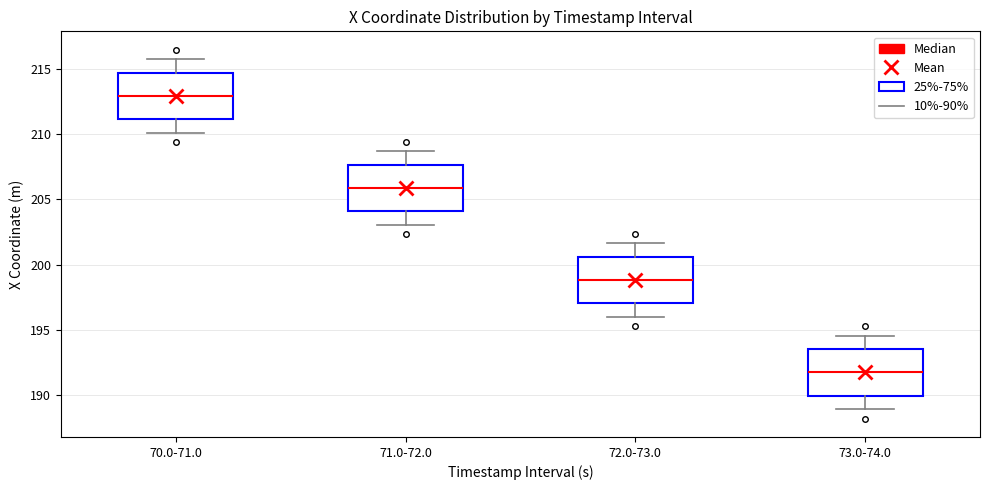

Which box's median line is the lowest?

73.0-74.0